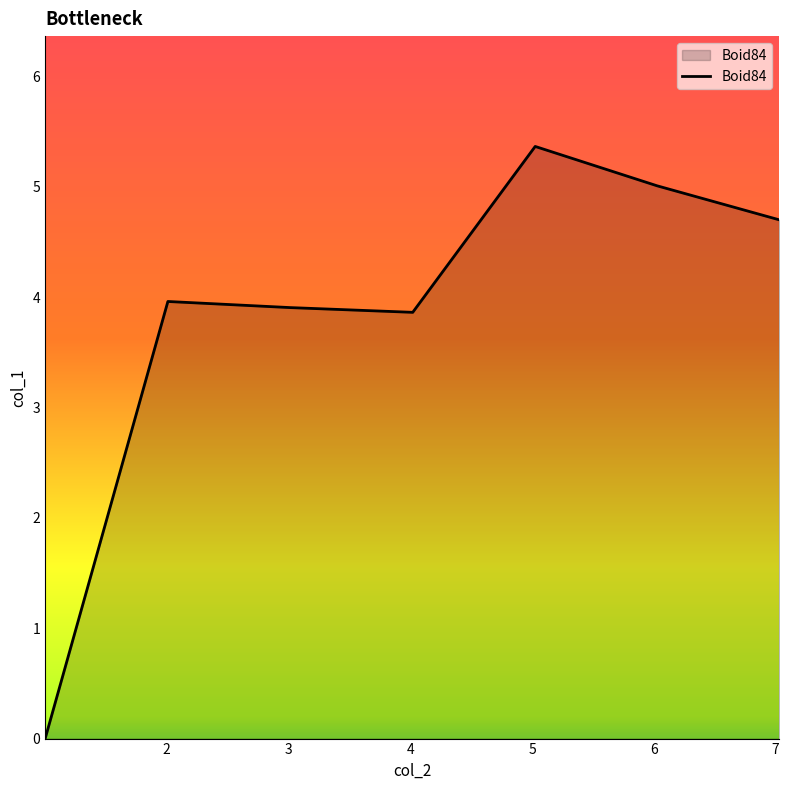

How many values are above zero?

6